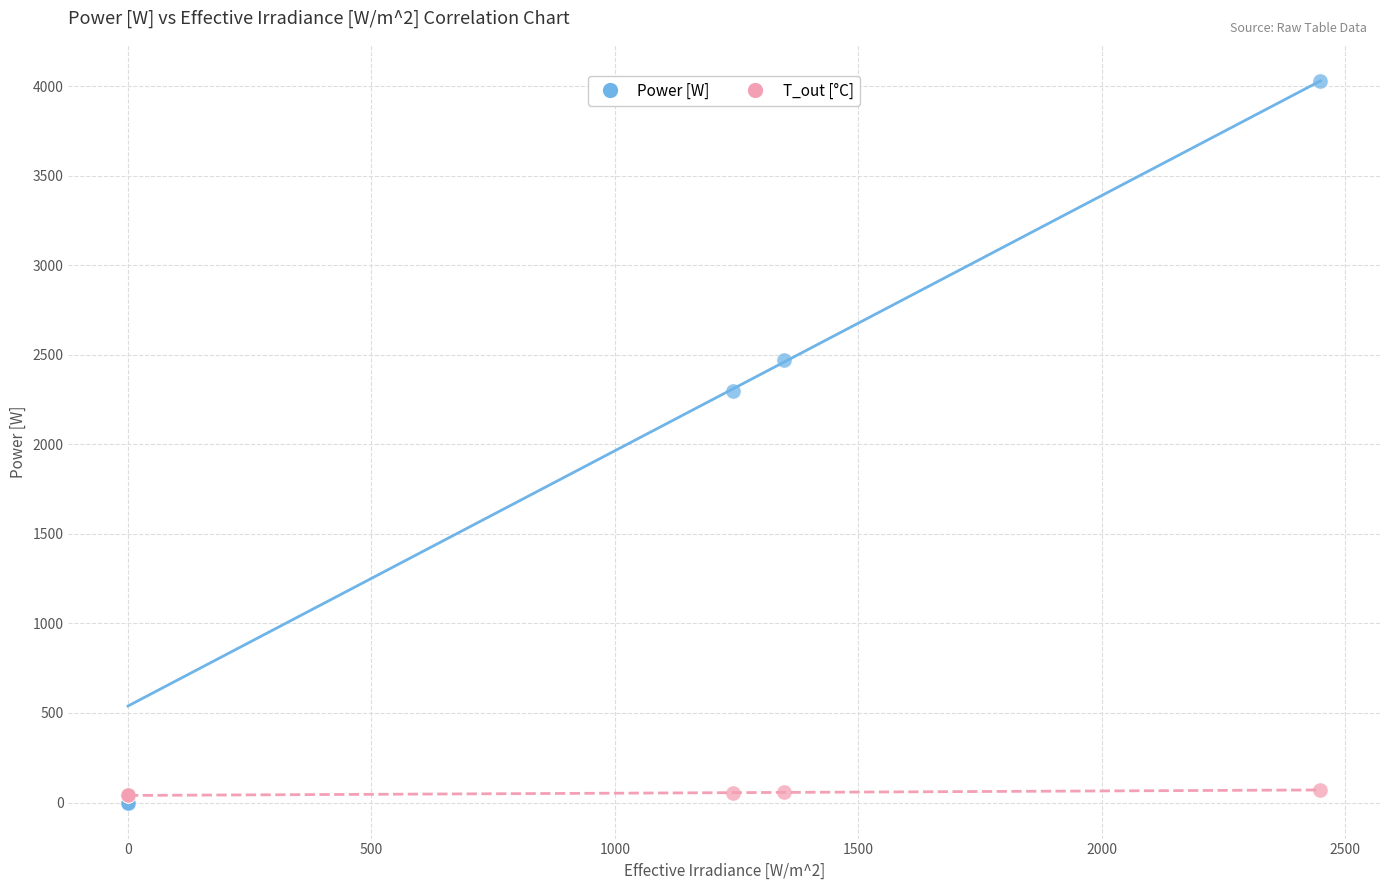

Across all series, what Y value is closest to 2013?

2299.3